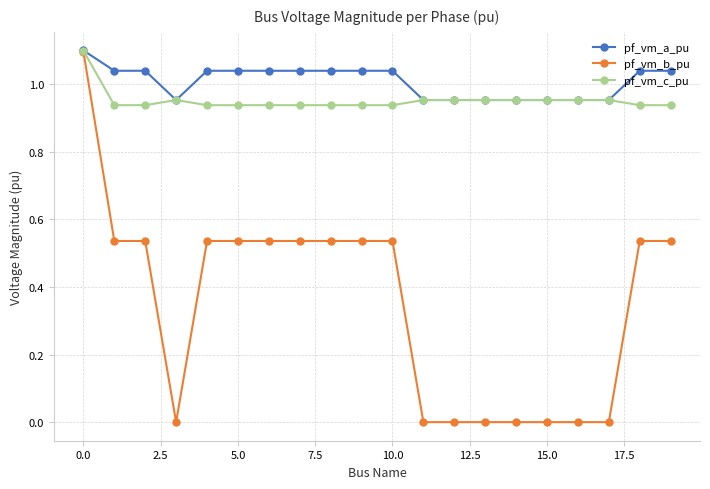

Count the number of data series in this chart.

3